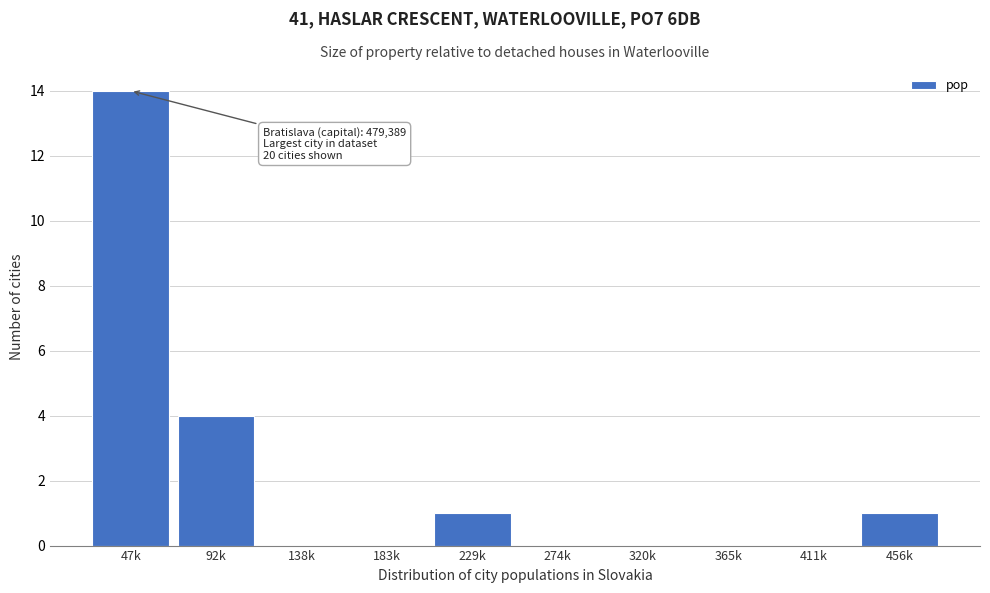

Reading left to right, list all the values displayed in this chart.

47k=14	92k=4	138k=0	183k=0	229k=1	274k=0	320k=0	365k=0	411k=0	456k=1